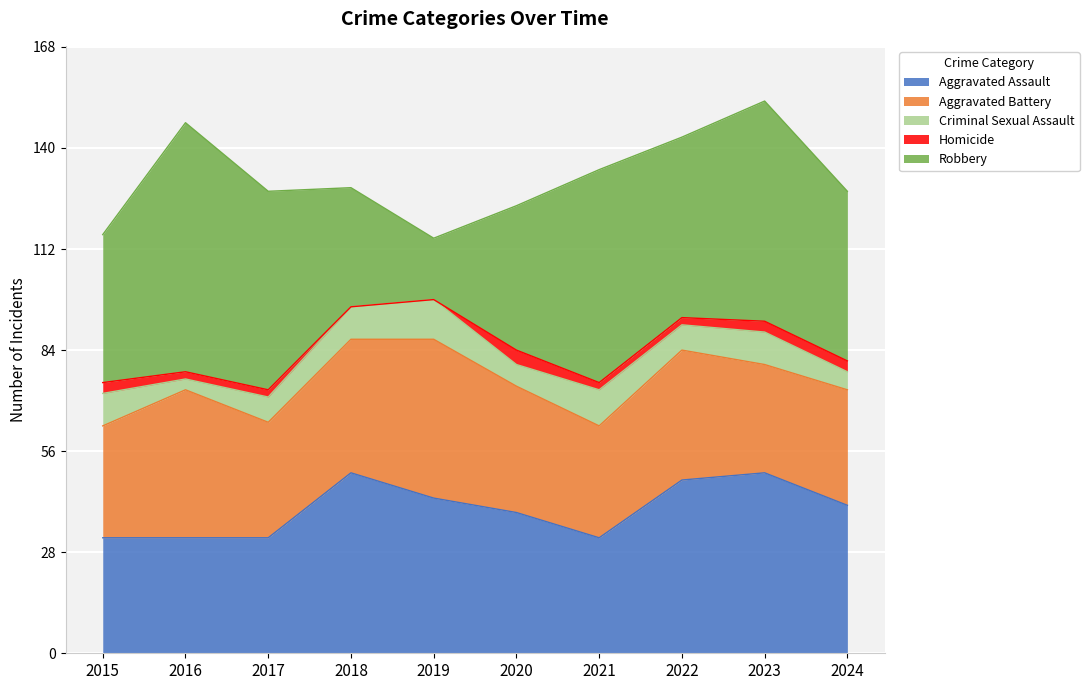

True or false: Robbery and Criminal Sexual Assault cross at least once.

False